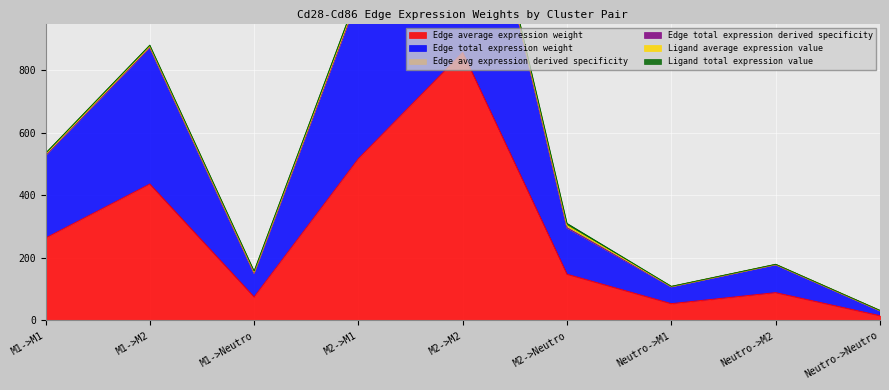

What is the label of the 6th point from the left?

M2->Neutro